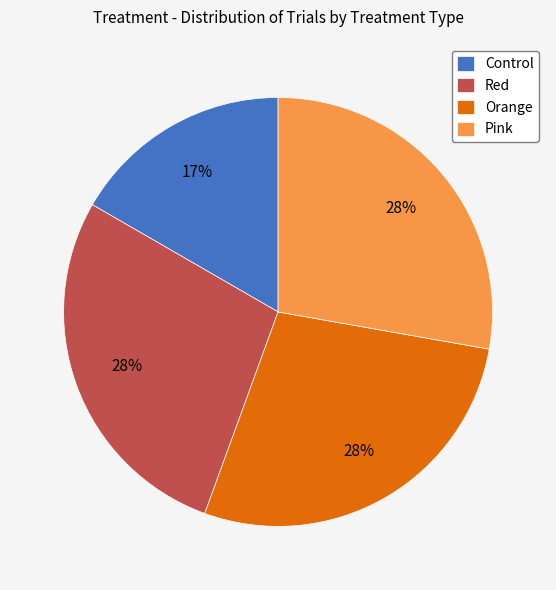

Which category has the smallest portion of the pie?

Control